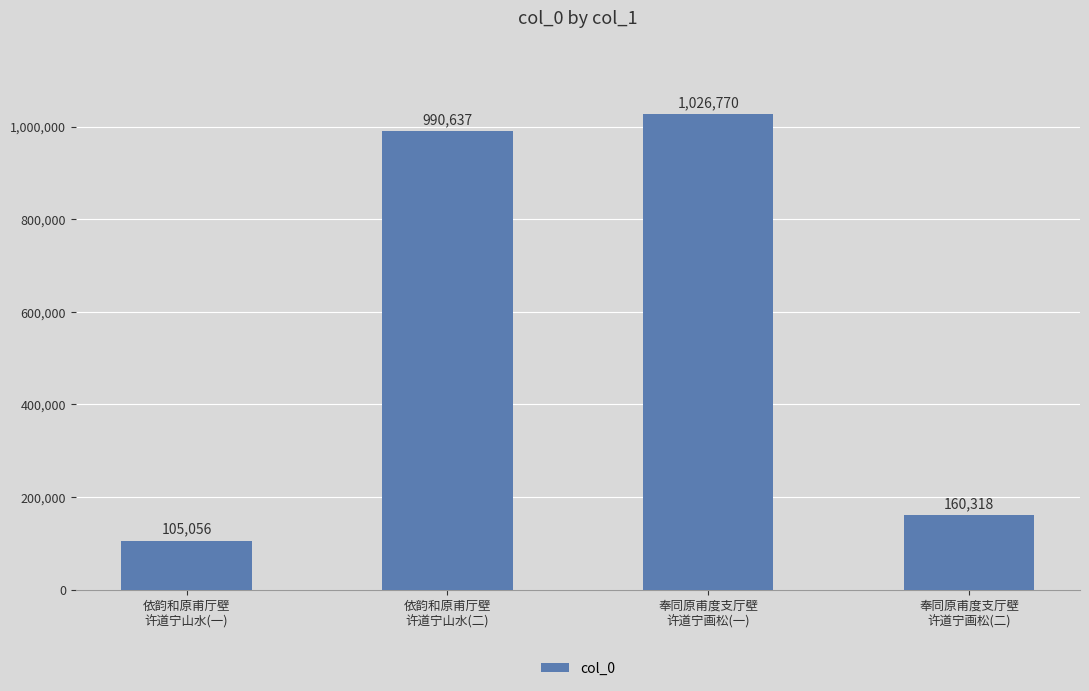

The value at 依韵和原甫厅壁
许道宁山水(一) is 183680. True or false?

False